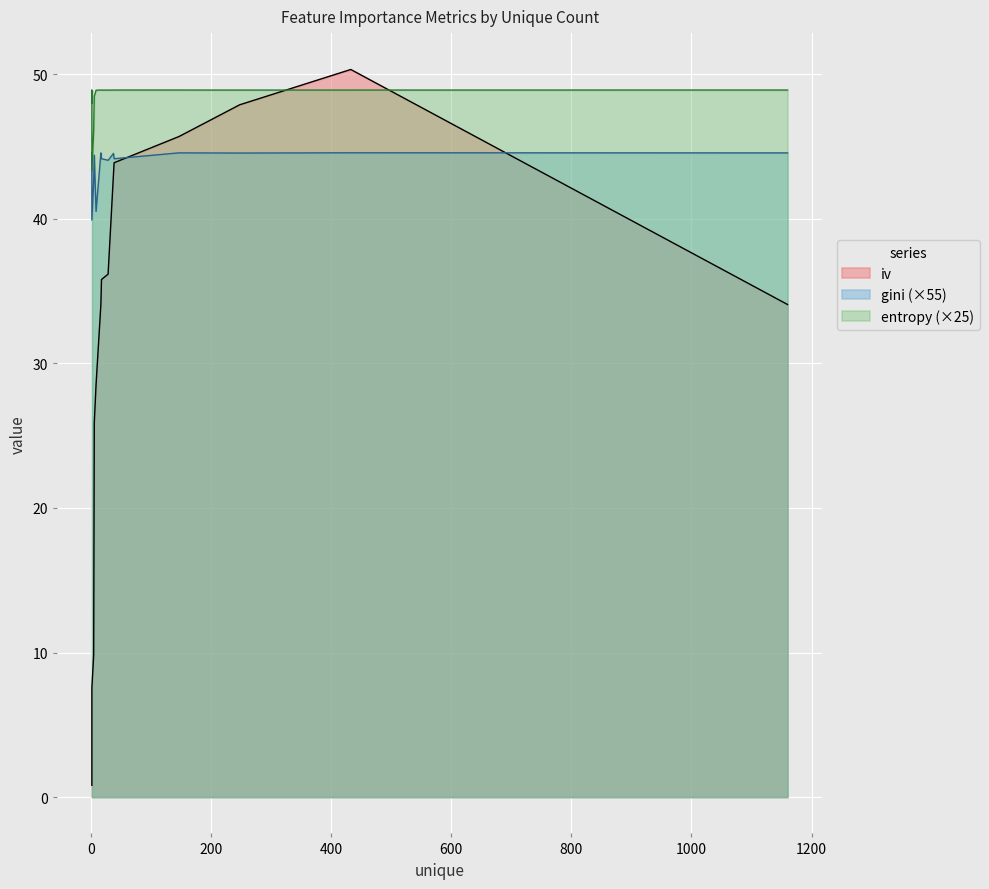

Between 2 and 2, which series saw the biggest shift?

iv